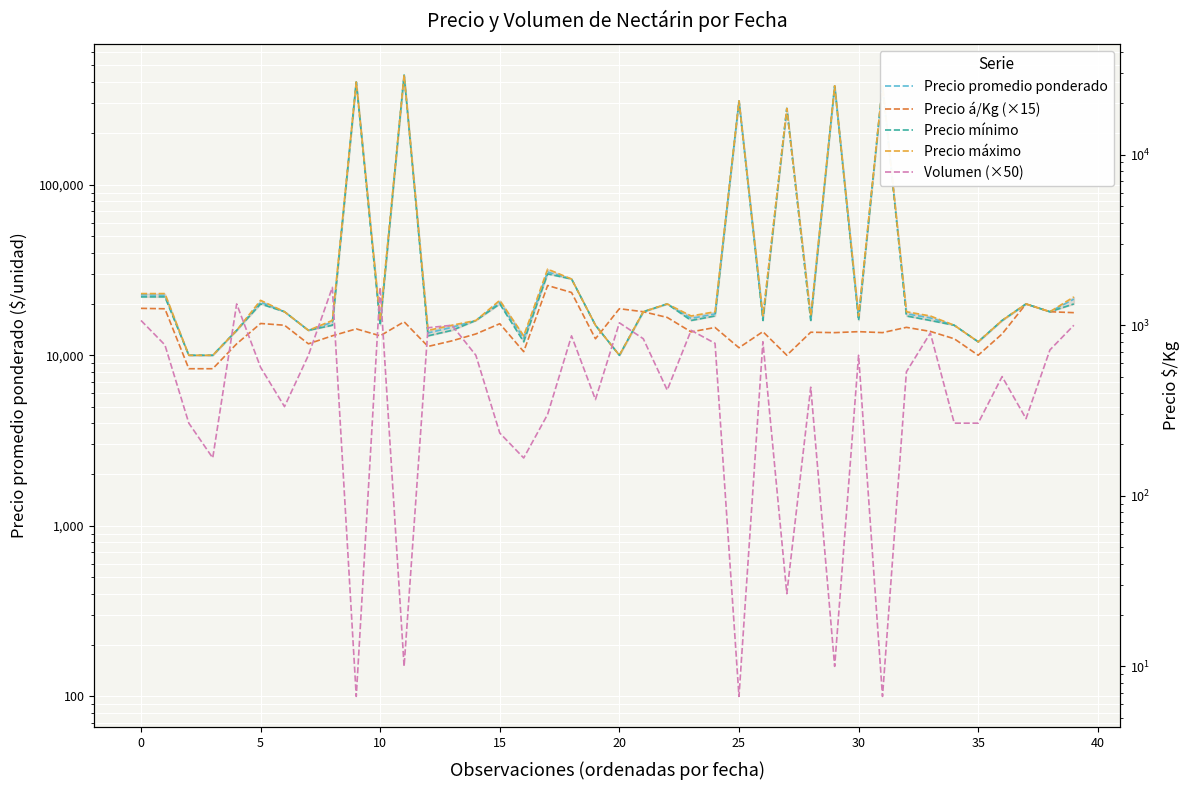

What is the difference between the second highest and minimum values in the Precio á/Kg (×15) series?

15000